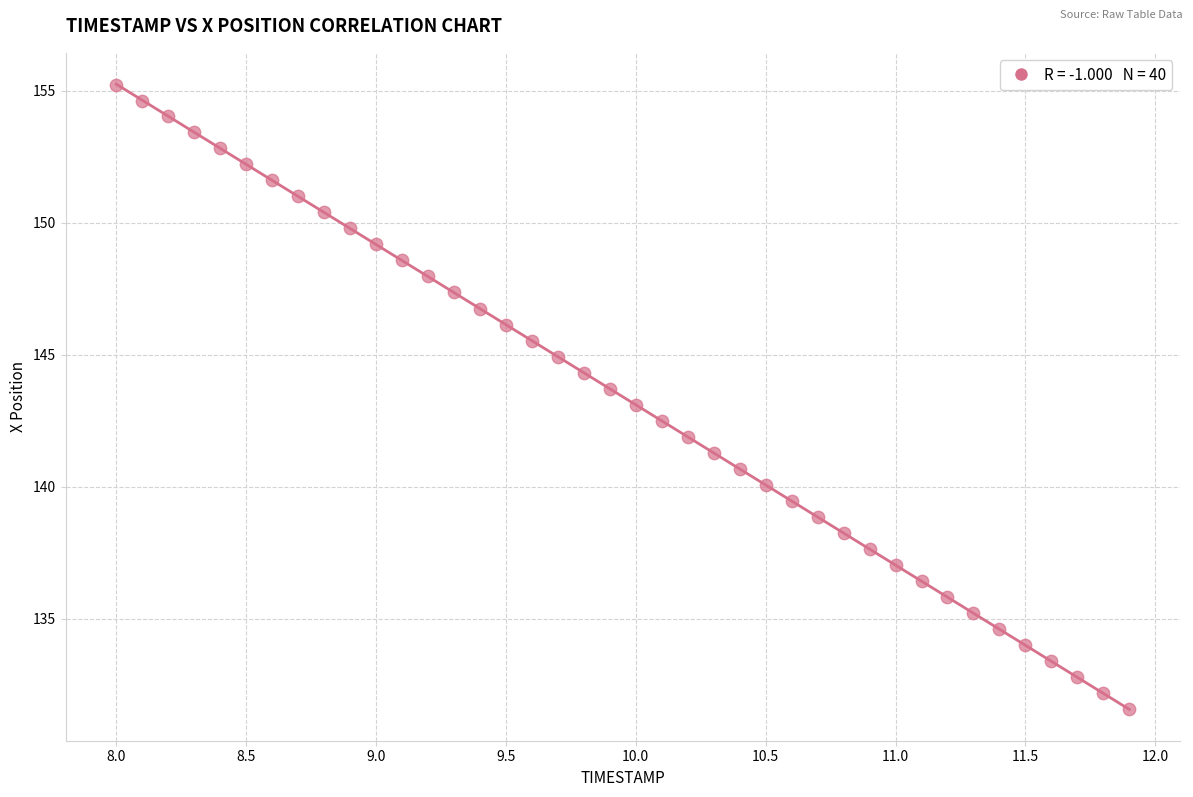

What is the range of Y values (max minus min)?

23.7